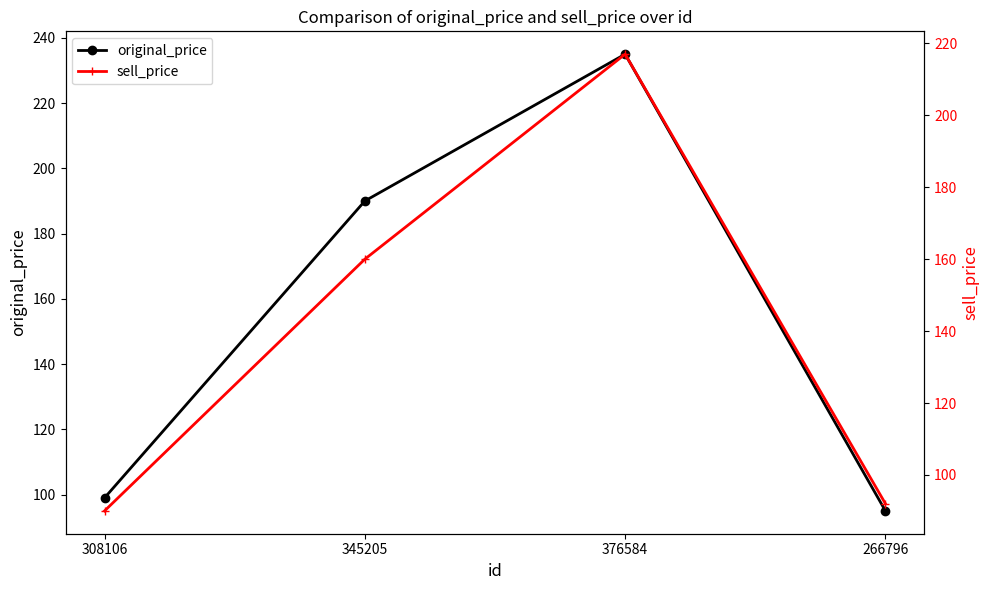

Reading left to right, extract all data points from this chart.

original_price: 308106=99	345205=190	376584=235	266796=95
sell_price: 308106=90	345205=160	376584=217	266796=92